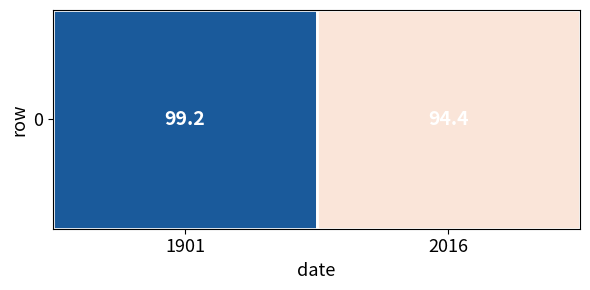

Reading left to right, list all the values displayed in this chart.

1901=99.2	2016=94.4